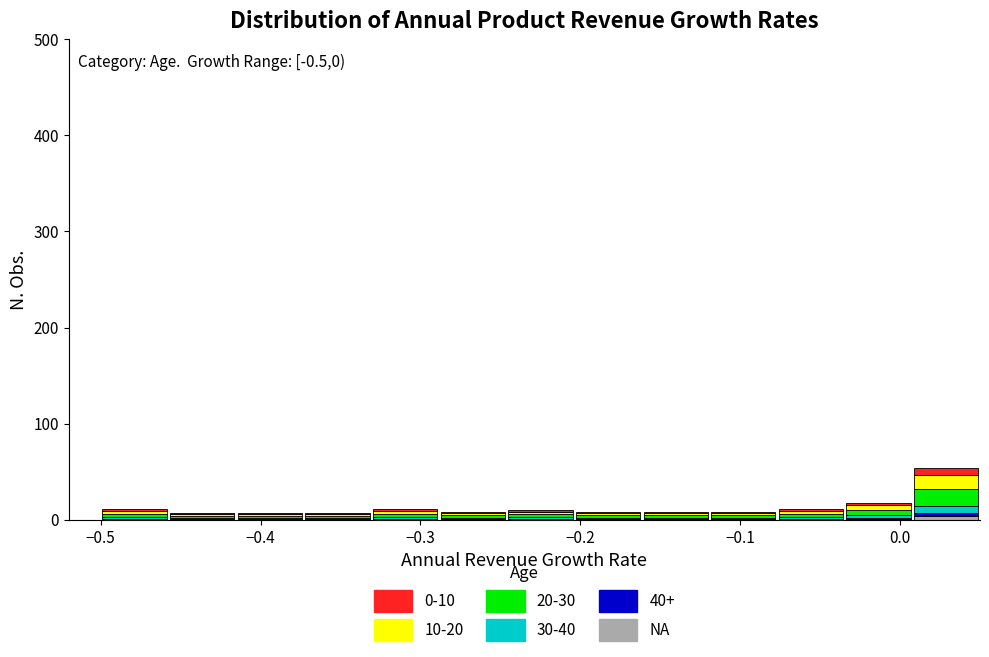

Which range on the x-axis has the tallest stacked bar (by total height)?

0.01 to 0.05